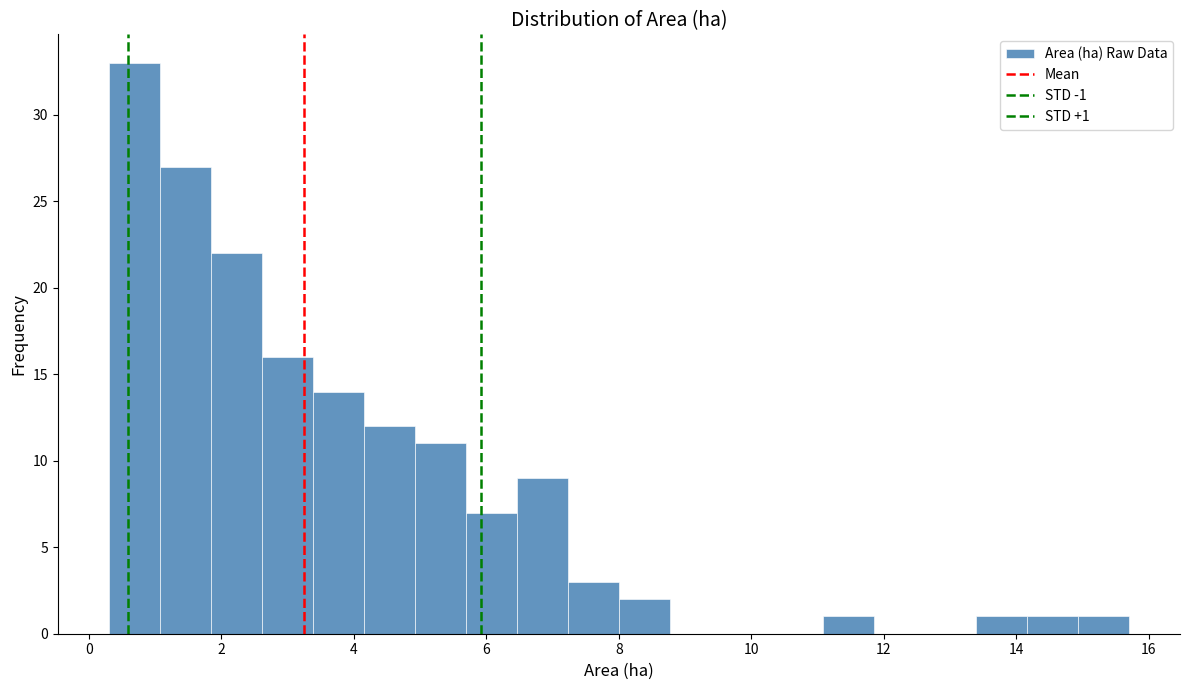

Read against the x-axis, roughly where is the centre of the tallest bar?

0.6